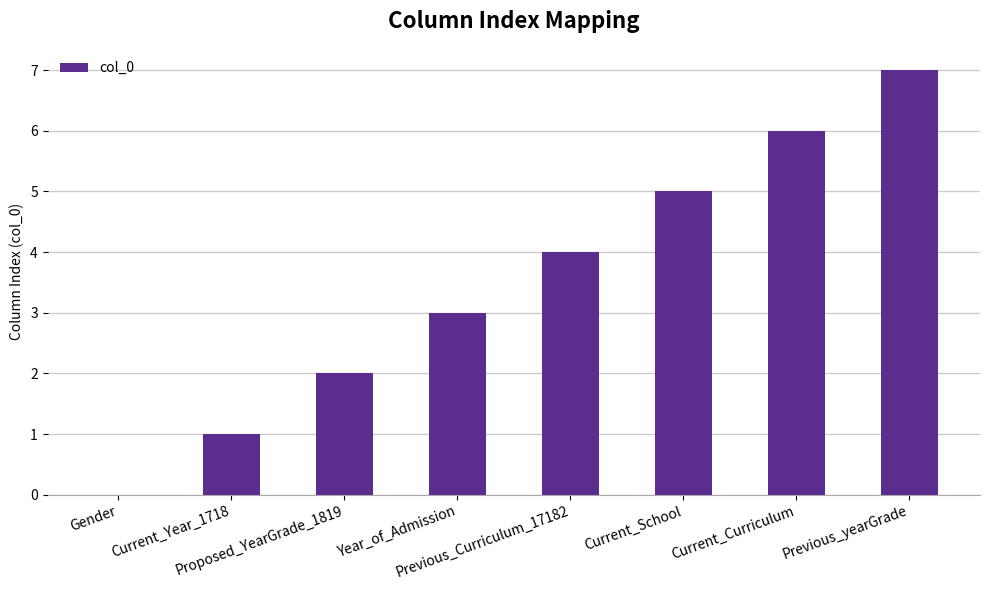

Are the bars horizontal?

No